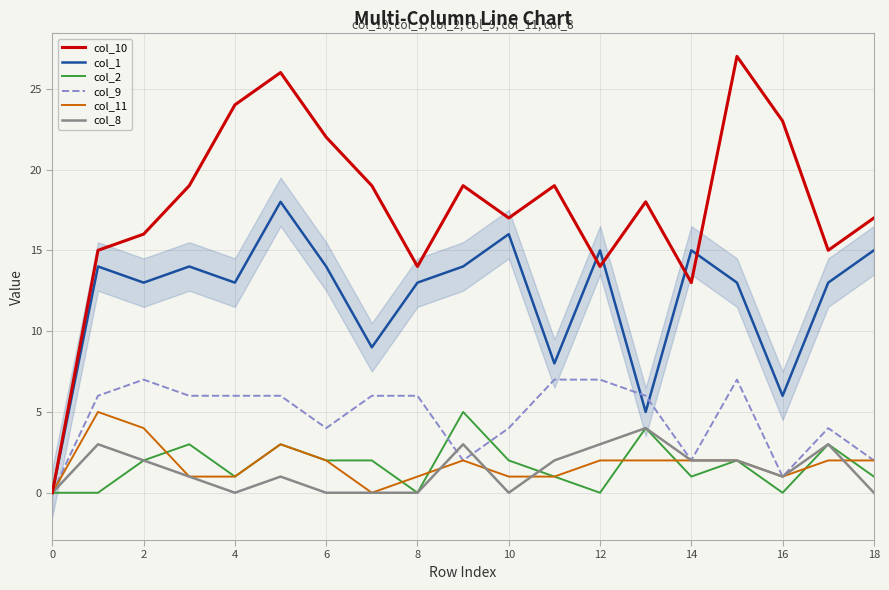

How many lines are shown in the chart?

6